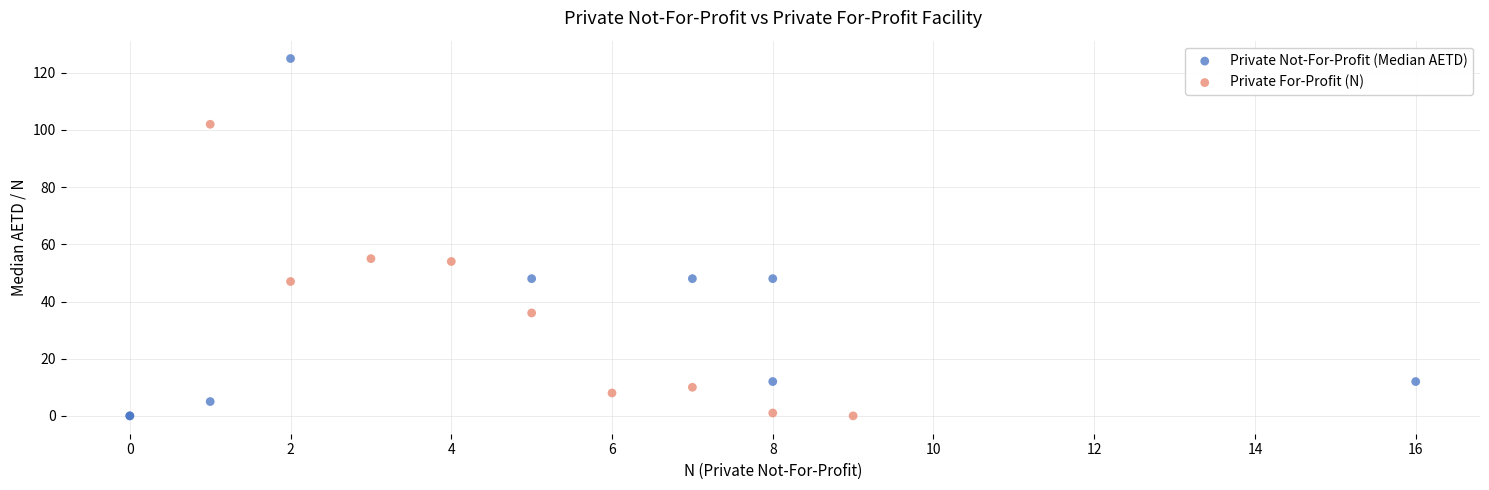

What are all the series names shown in the legend?

Private Not-For-Profit (Median AETD), Private For-Profit (N)